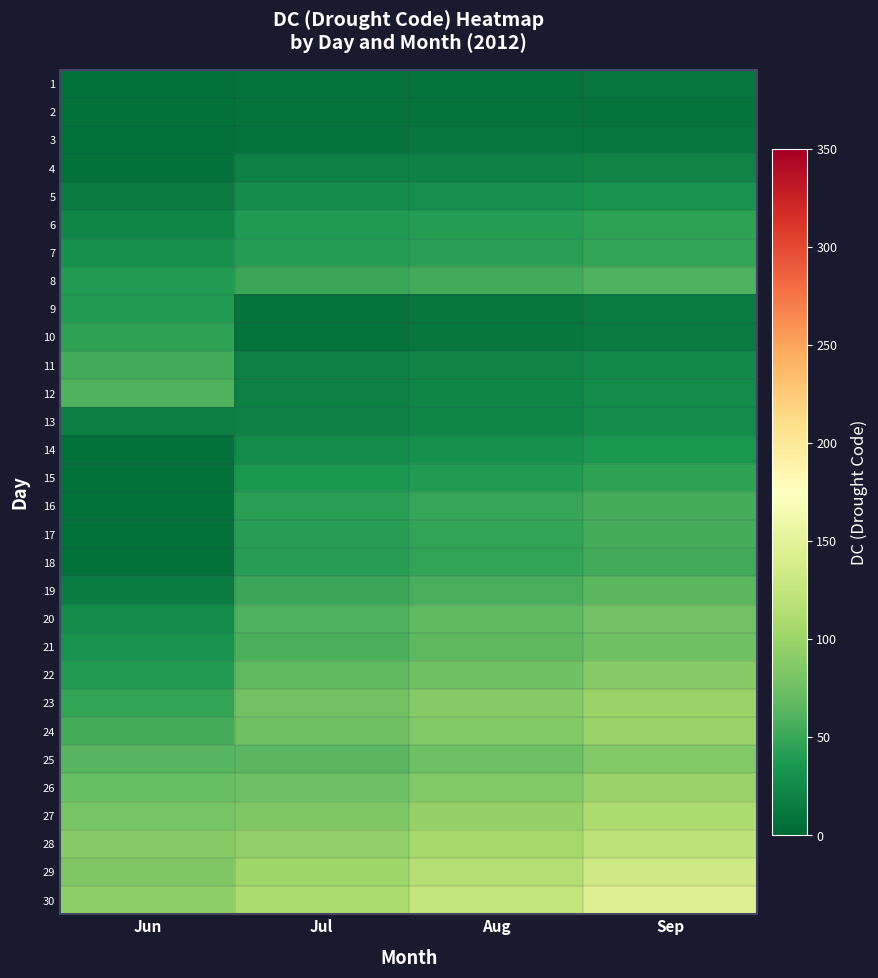

Which series has the largest total across all categories?

30